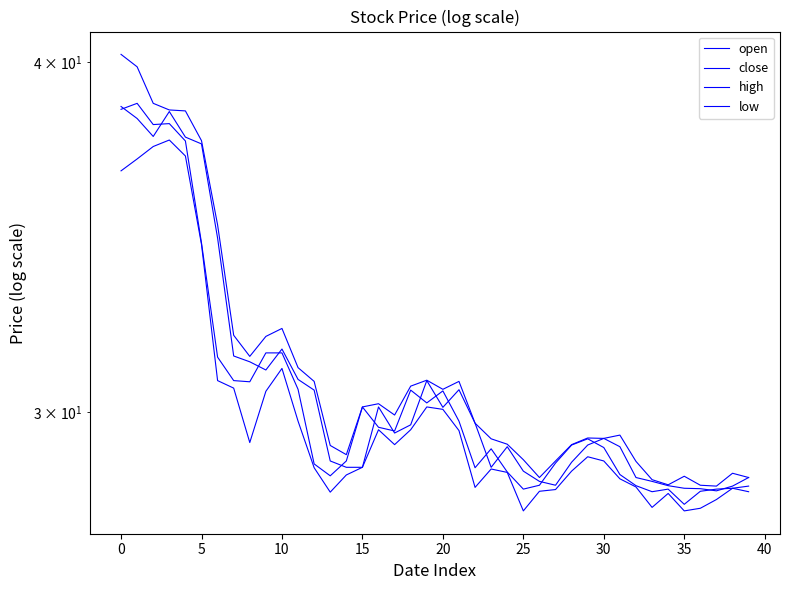

The value of high at 15 is 53.1. True or false?

False